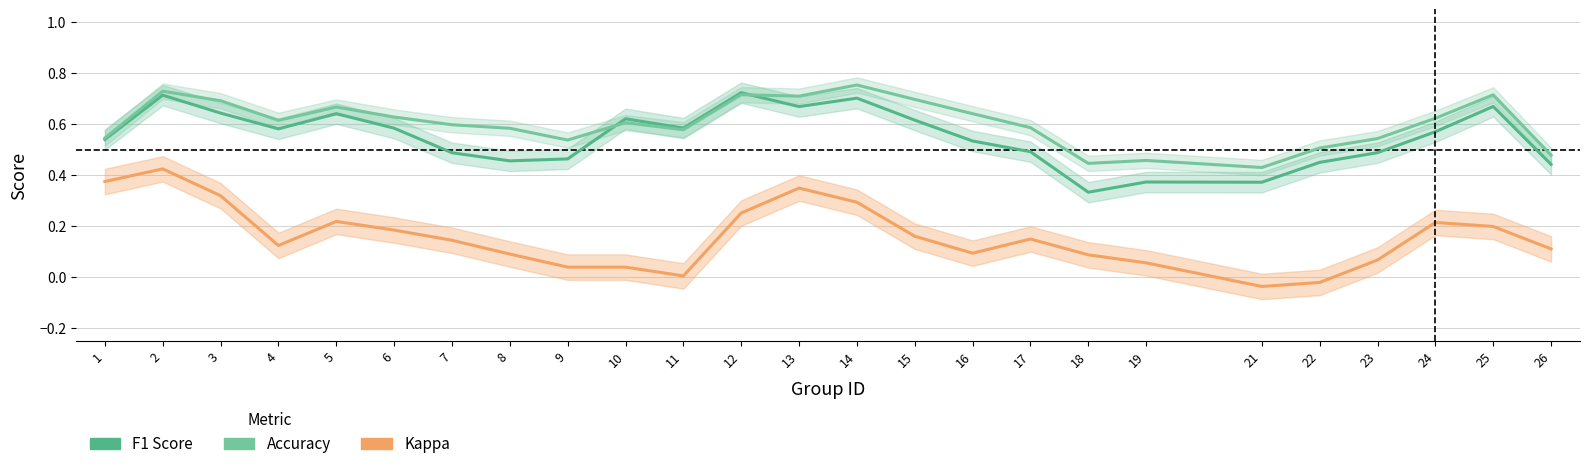

Between 2 and 26, which is larger?

2